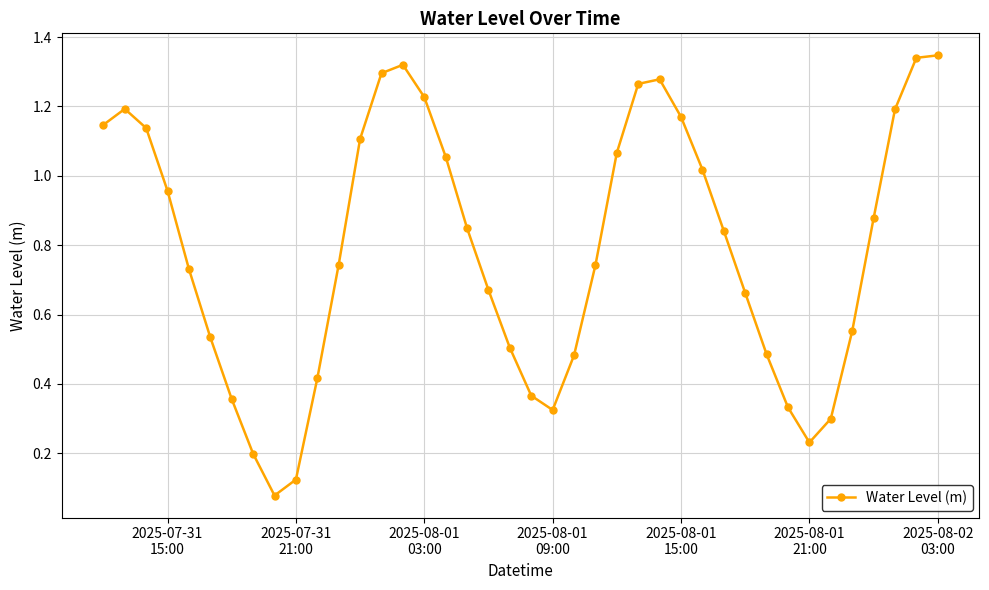

True or false: the data has more than 2 interior local peaks.

True